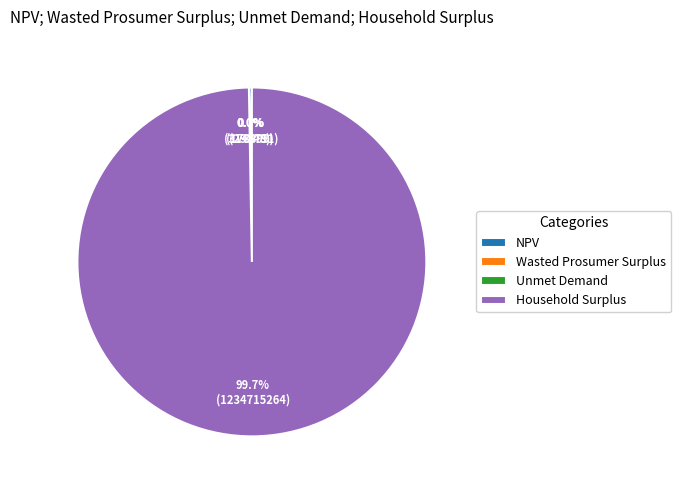

To the nearest percent, what is the difference between the largest and smallest slice percentages?

100%